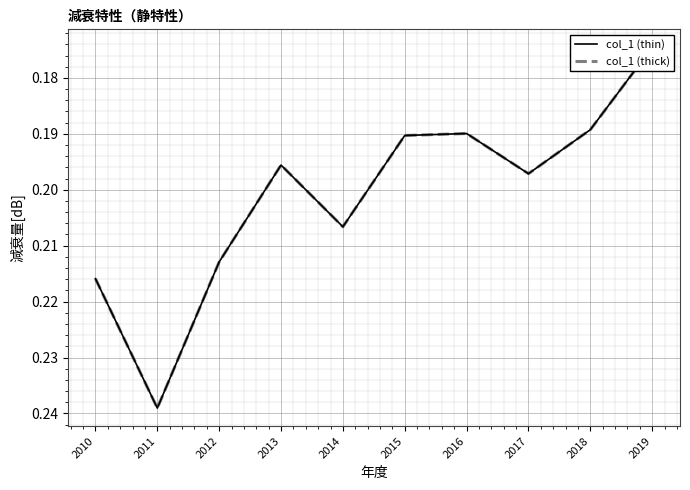

Between 2012 and 2016, which series saw the biggest shift?

col_1 (thin)